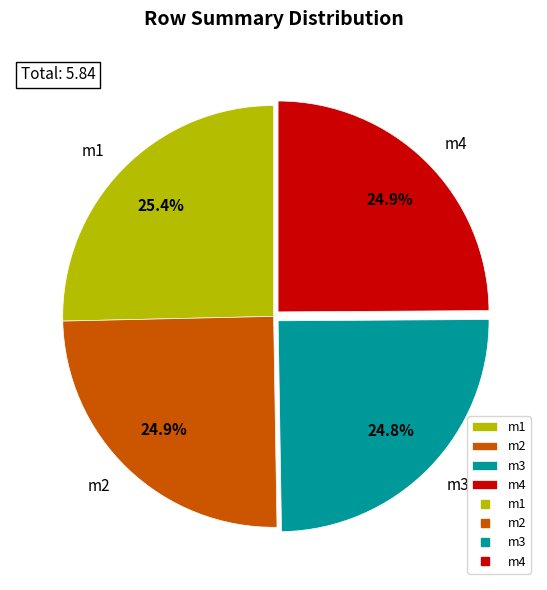

How much of the chart is everything except m2?

75.1%